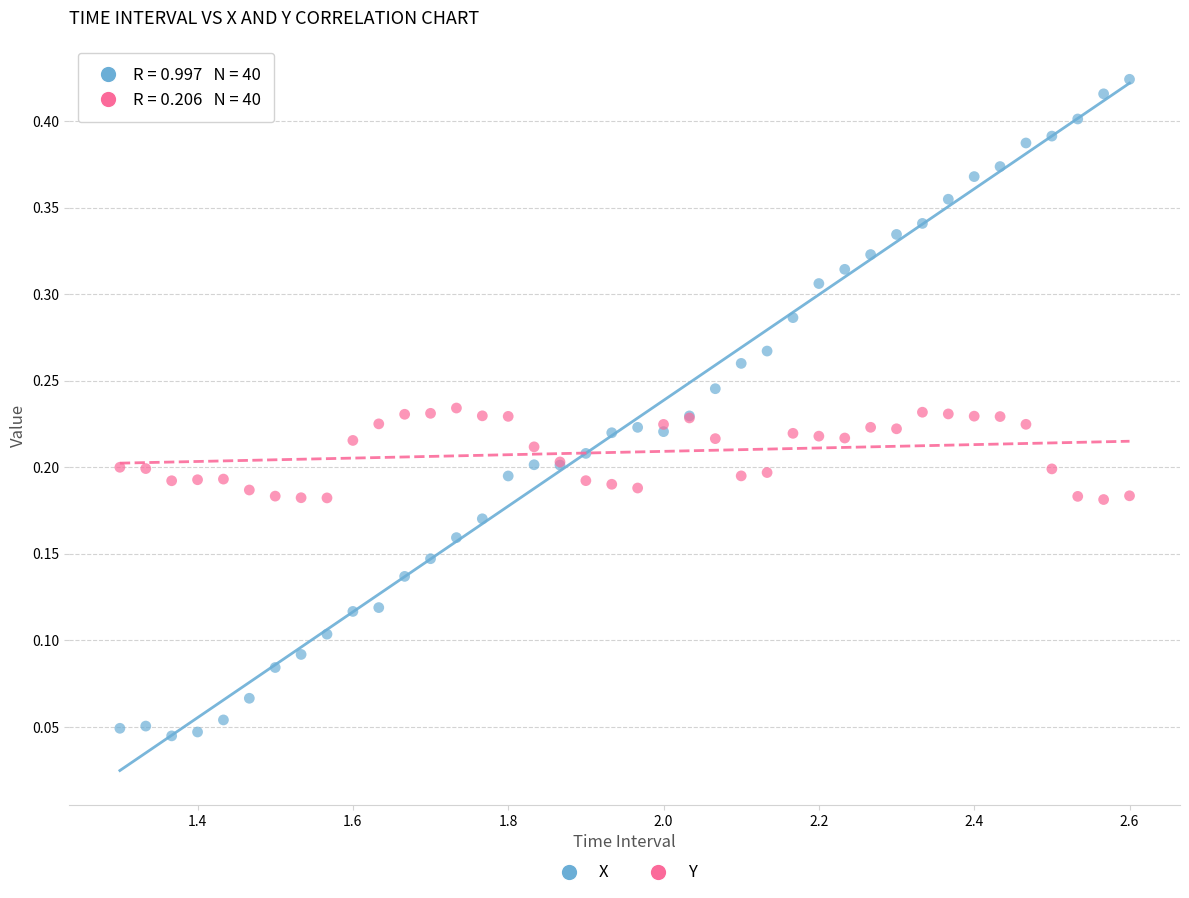

What are all the series names shown in the legend?

X, Y